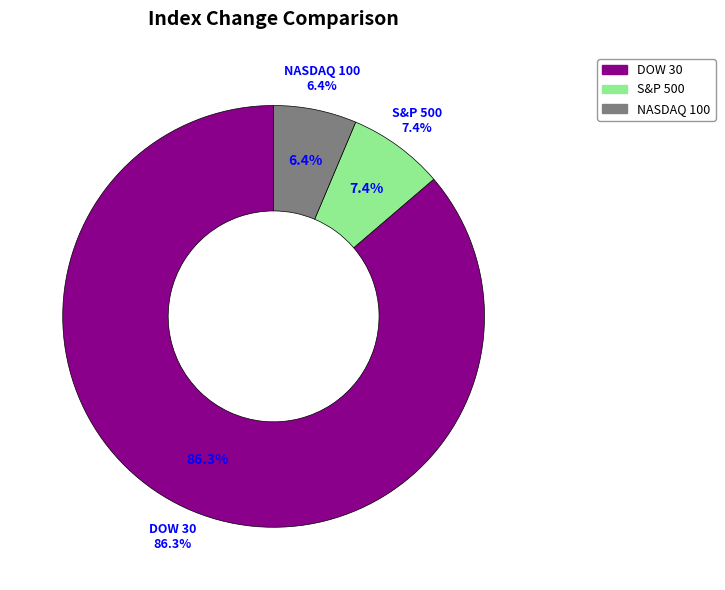

Which slice is the smallest?

NDX